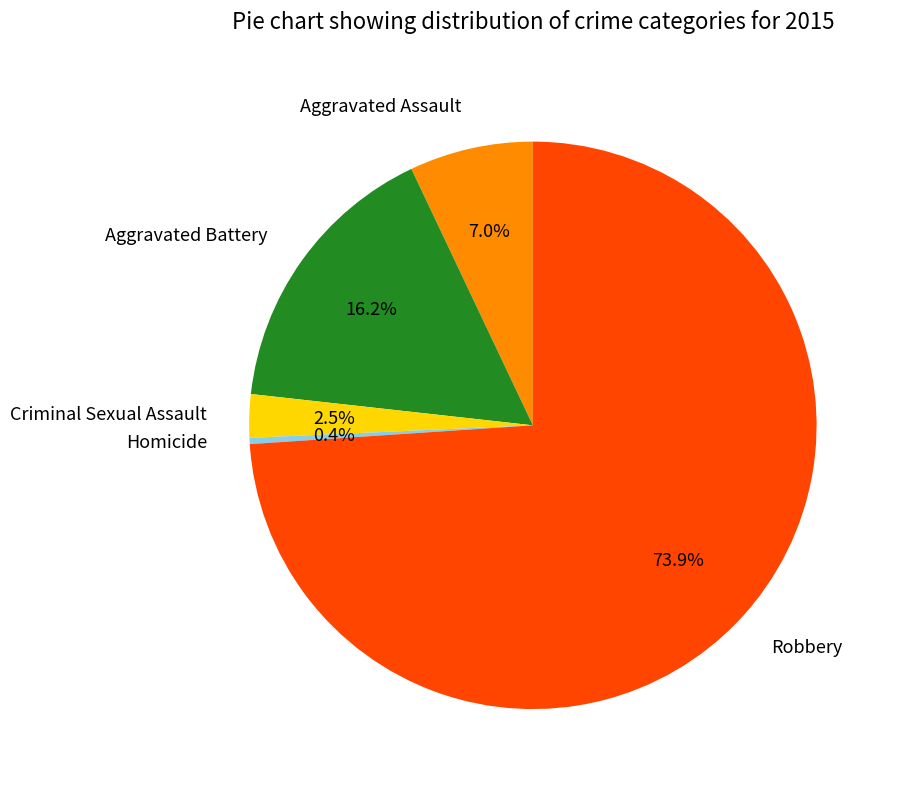

How many slices are in this pie chart?

5